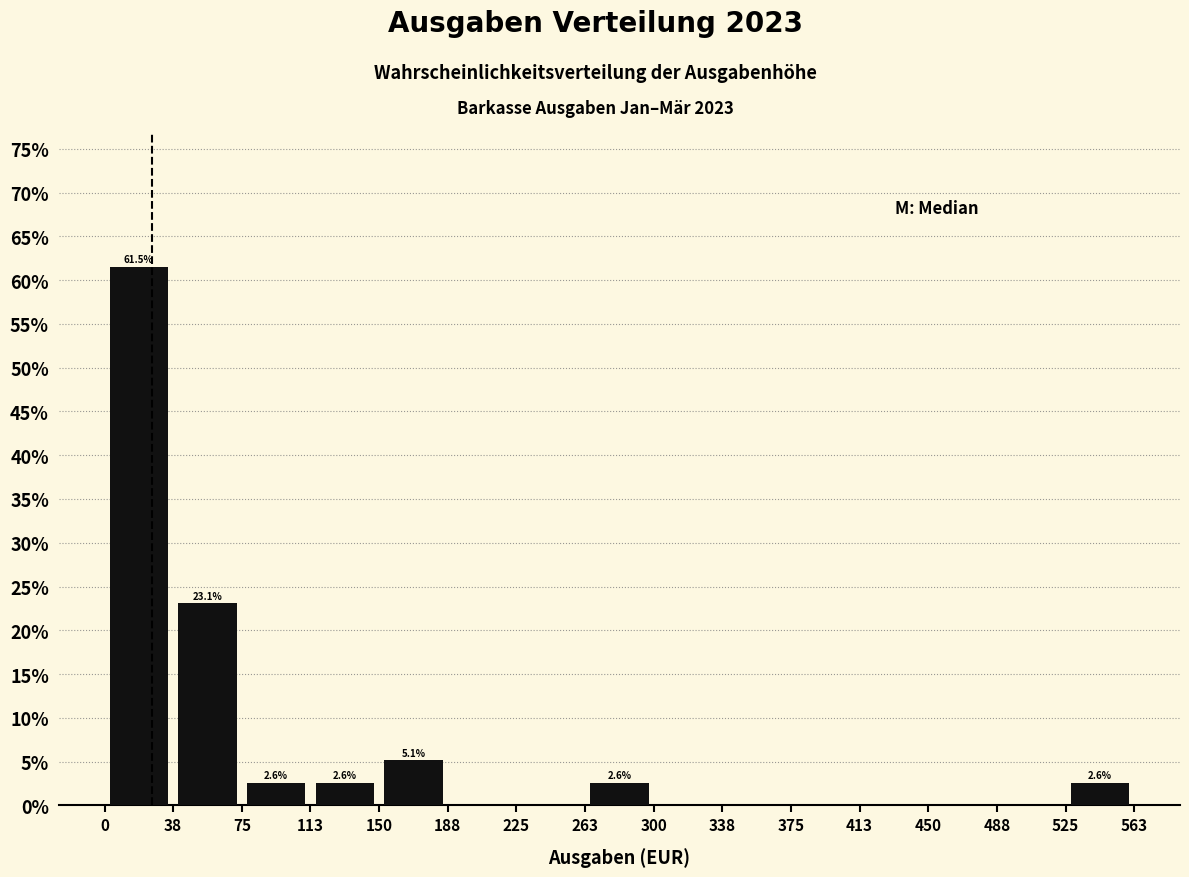

Which range on the x-axis has the tallest bar?

0 to 38